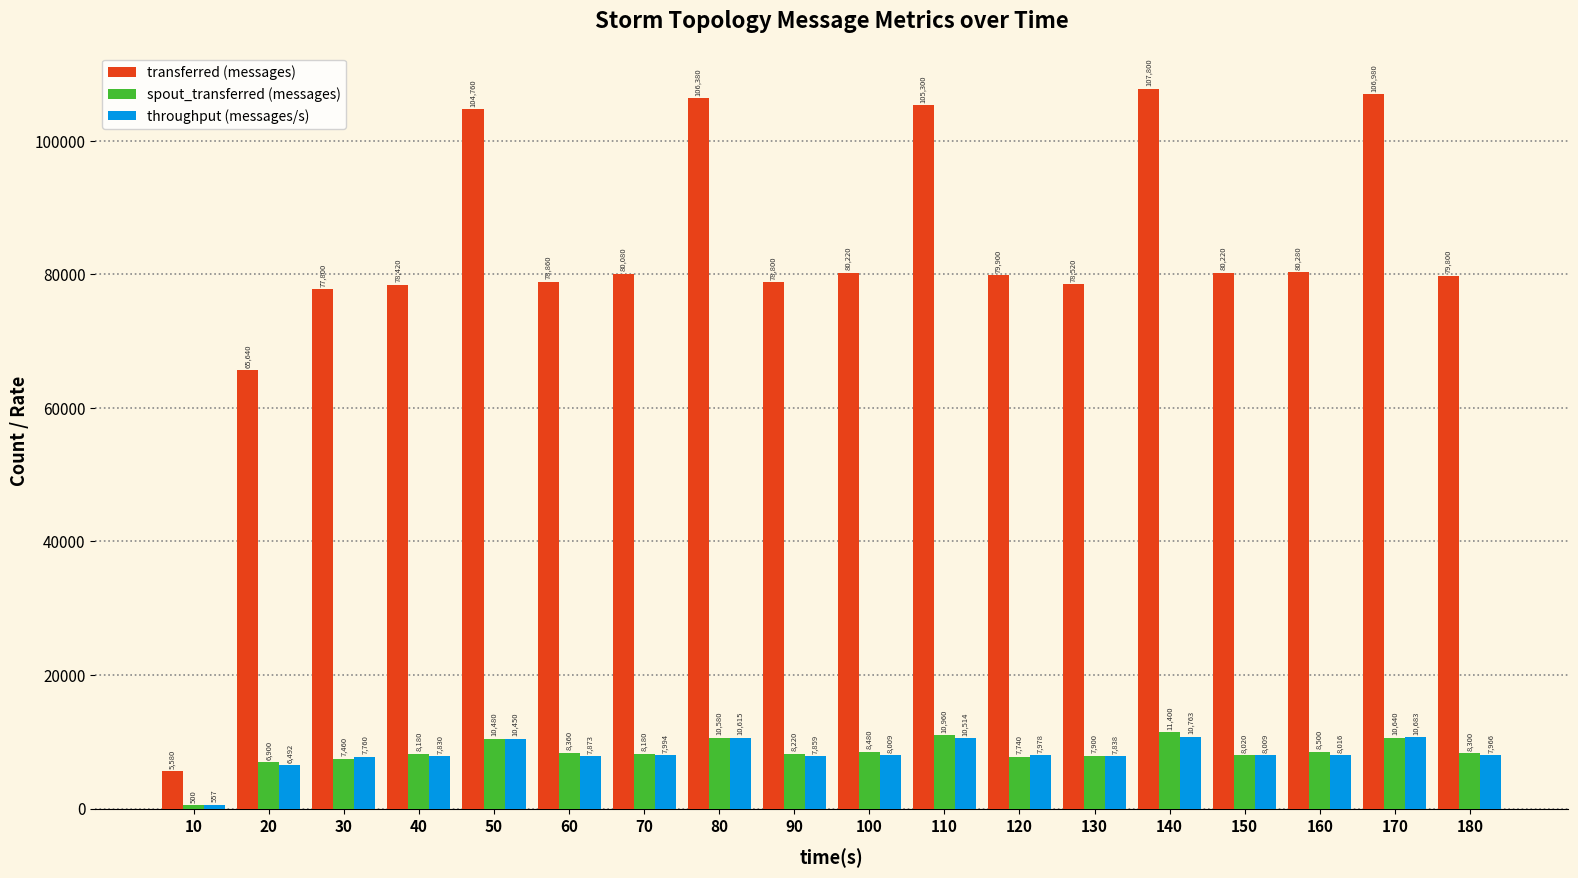

How many groups of bars are there?

18